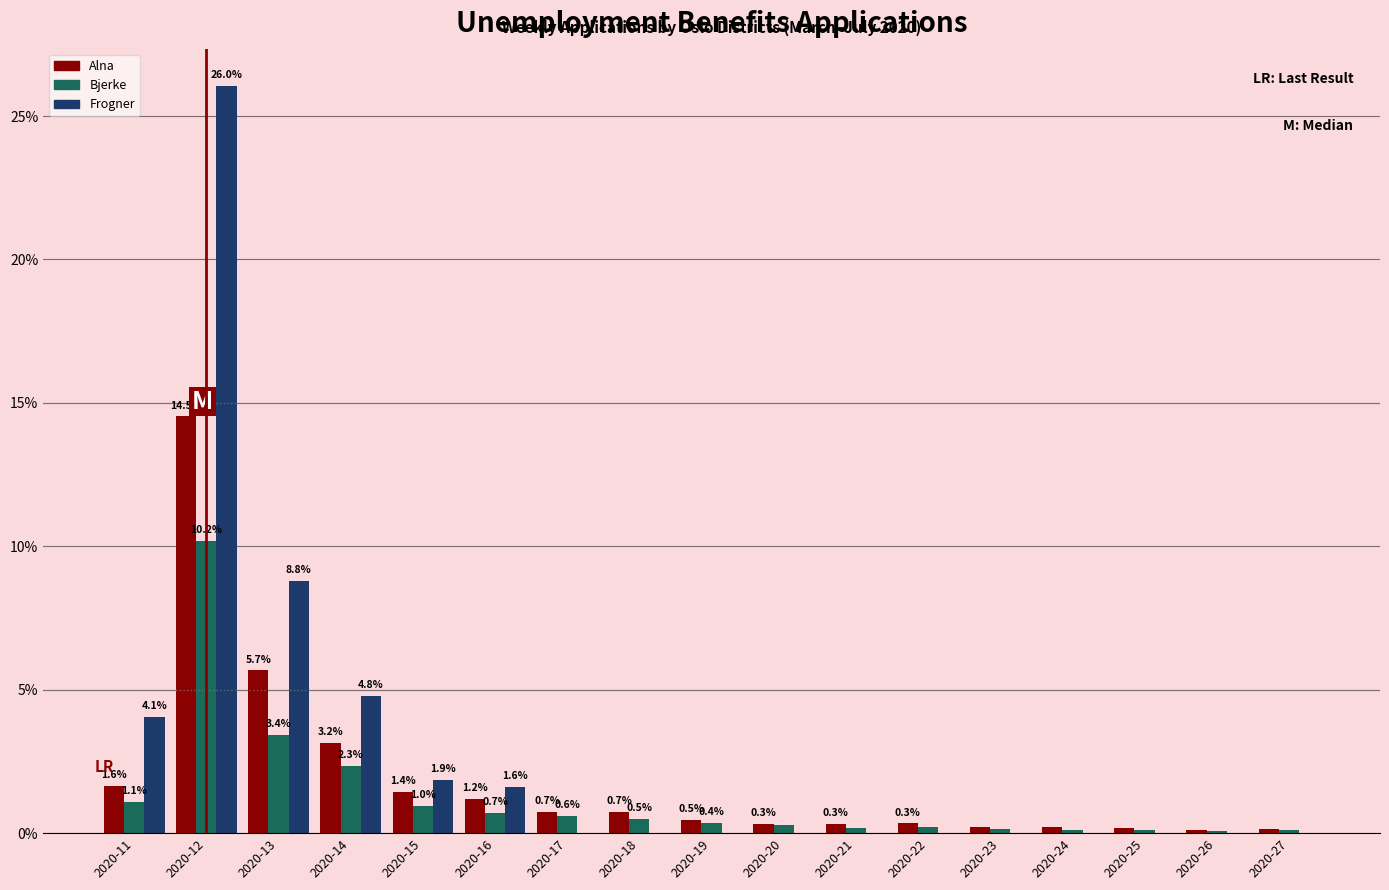

What is the total value across all series at 2020-18?

1.2